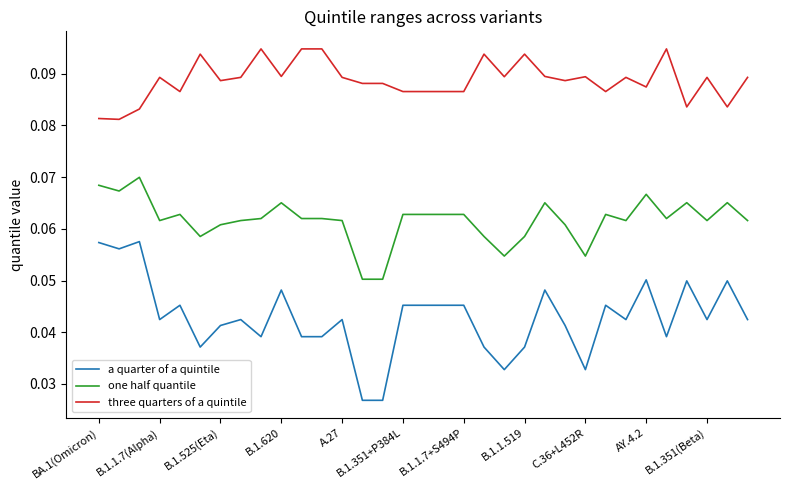

True or false: a quarter of a quintile and one half quantile cross at least once.

False